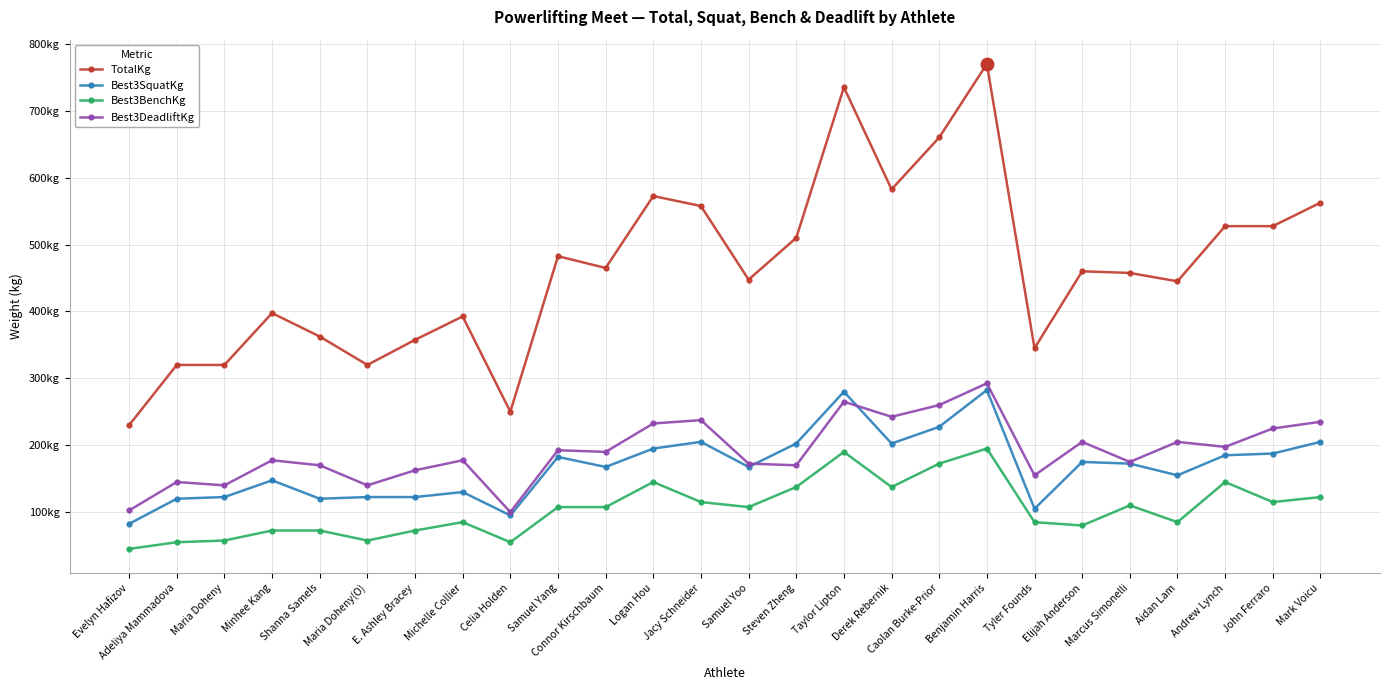

Between Samuel Yoo and Logan Hou, which is larger?

Logan Hou